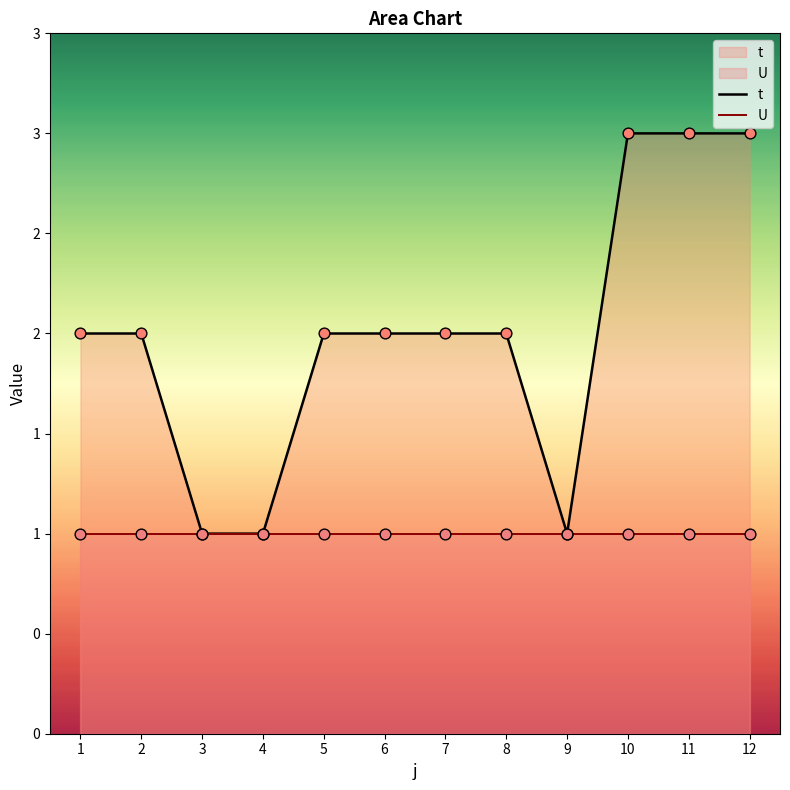

What is the change in value from 7 to 10?

+1